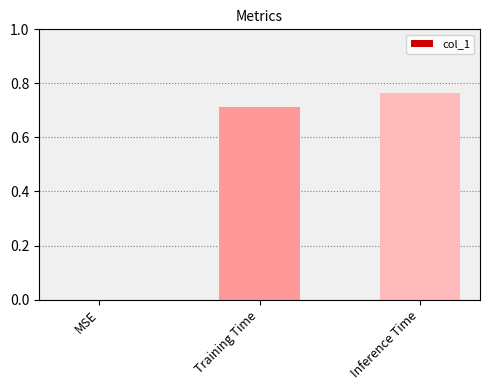

What is the sum of the values at Training Time and Inference Time?

1.5